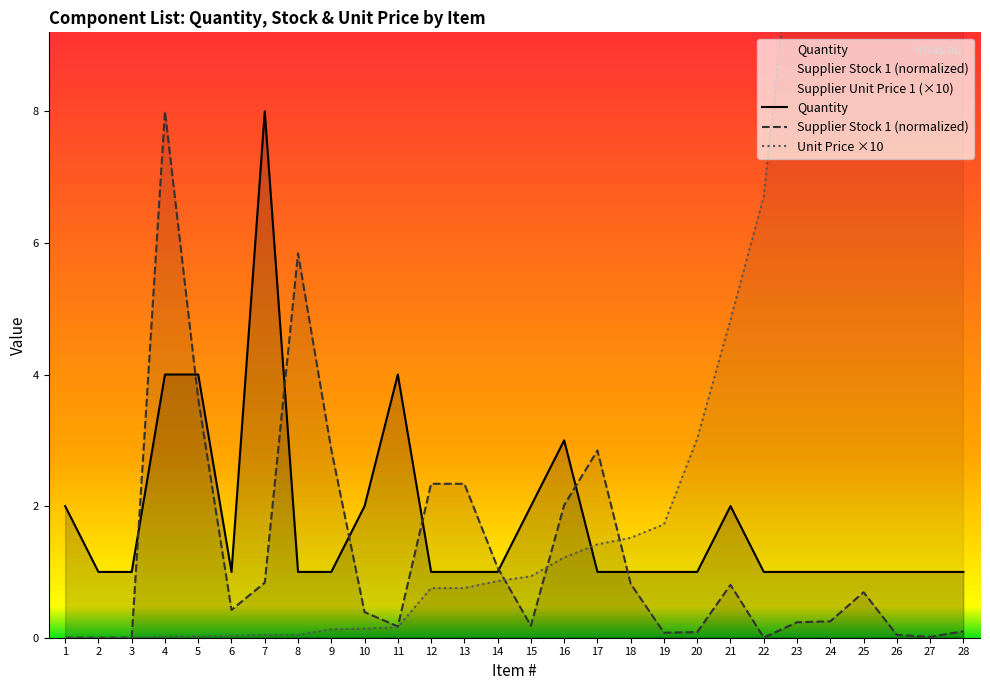

Reading right to left, what are all the values shown in this chart?

Quantity: 1.0	1.0	1.0	1.0	1.0	1.0	1.0	2.0	1.0	1.0	1.0	1.0	3.0	2.0	1.0	1.0	1.0	4.0	2.0	1.0	1.0	8.0	1.0	4.0	4.0	1.0	1.0	2.0
Supplier Stock 1 (normalized): 0.1	0.0	0.0	0.7	0.2	0.2	0.0	0.8	0.1	0.1	0.8	2.8	2.0	0.2	1.1	2.3	2.3	0.2	0.4	2.9	5.8	0.8	0.4	3.6	8.0	0.0	0.0	0.0
Unit Price ×10: 116.6	26.3	13.6	12.7	12.0	11.5	6.7	4.8	3.0	1.7	1.5	1.4	1.2	0.9	0.9	0.8	0.8	0.2	0.1	0.1	0.0	0.0	0.0	0.0	0.0	0.0	0.0	0.0